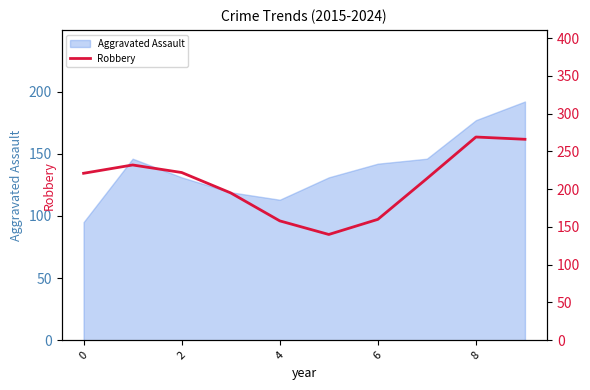

What is the minimum value for Aggravated Assault?

95